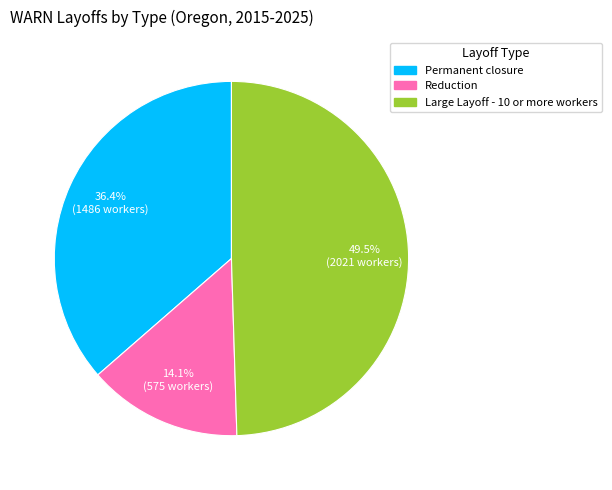

Which category has the smallest portion of the pie?

Reduction